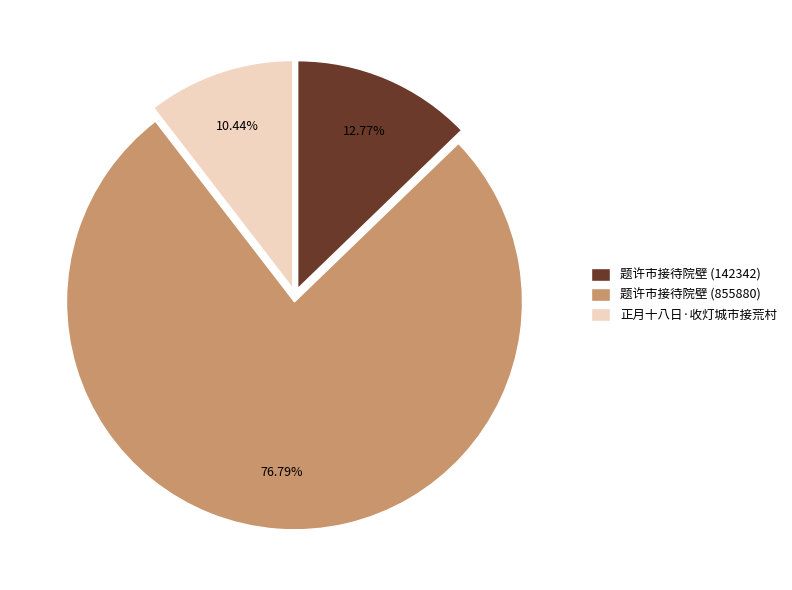

Is it true that 题许市接待院壁 (855880) is 77% of the pie?

True